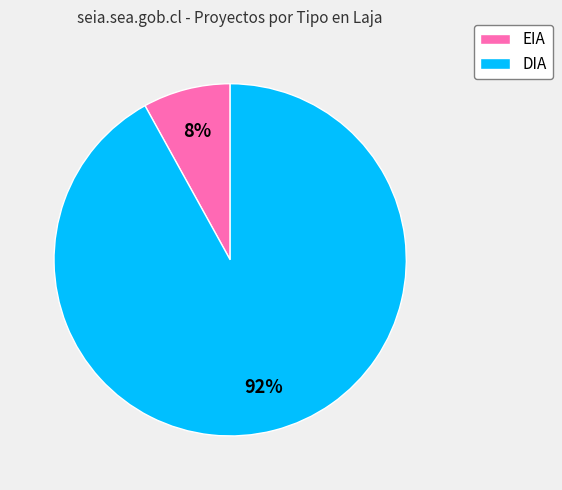

The DIA slice represents 97% of the pie. True or false?

False